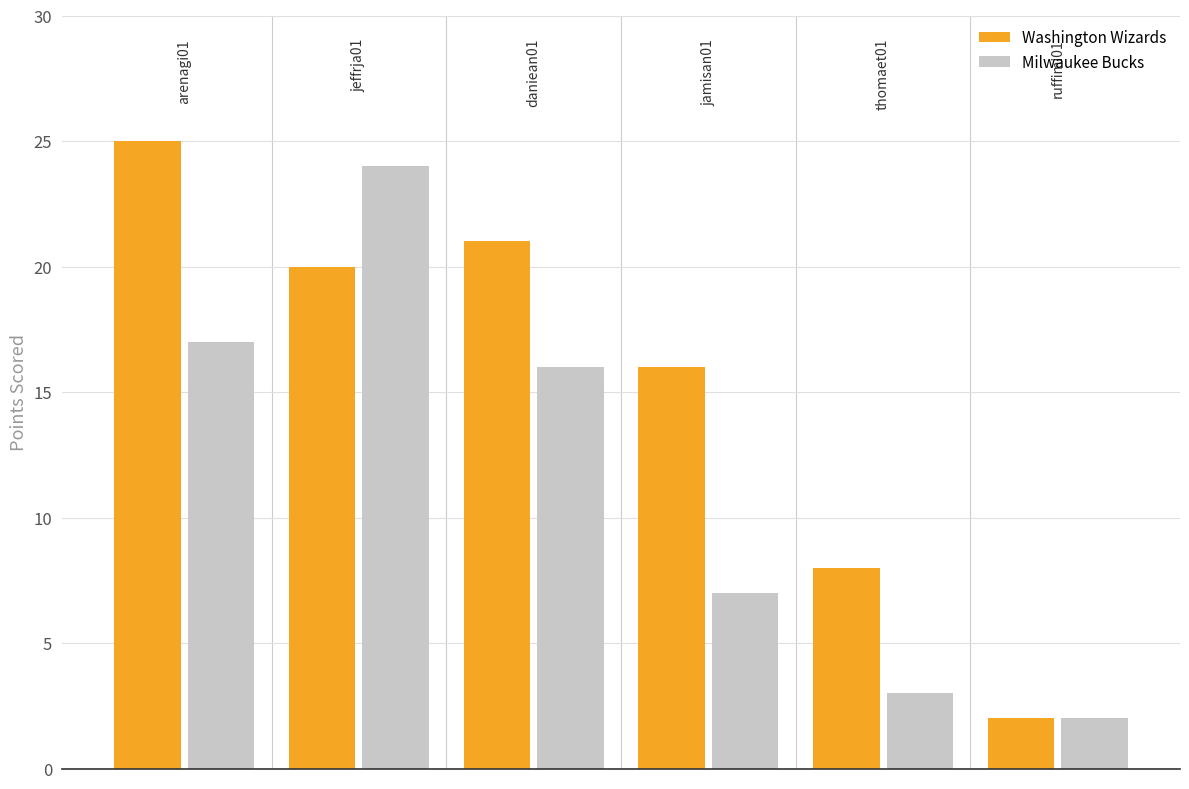

Reading left to right, transcribe all the data shown in this chart.

Washington Wizards: 25	20	21	16	8	2
Milwaukee Bucks: 17	24	16	7	3	2